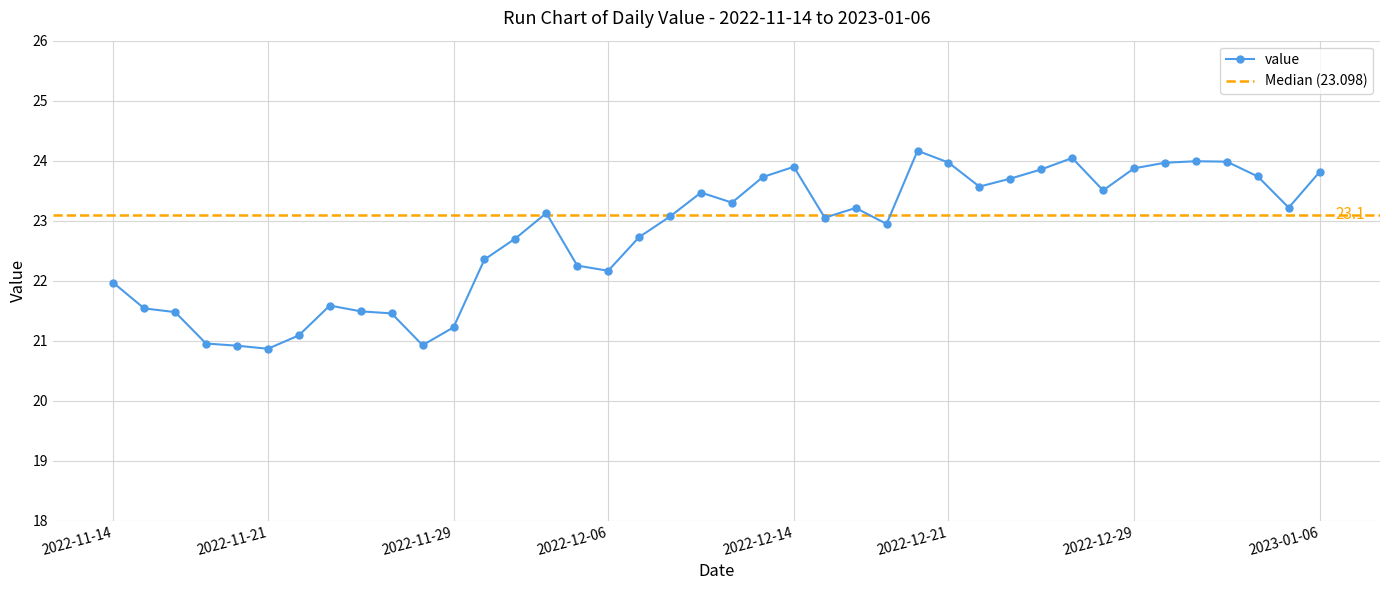

What is the difference between the second highest and second lowest values?

3.1